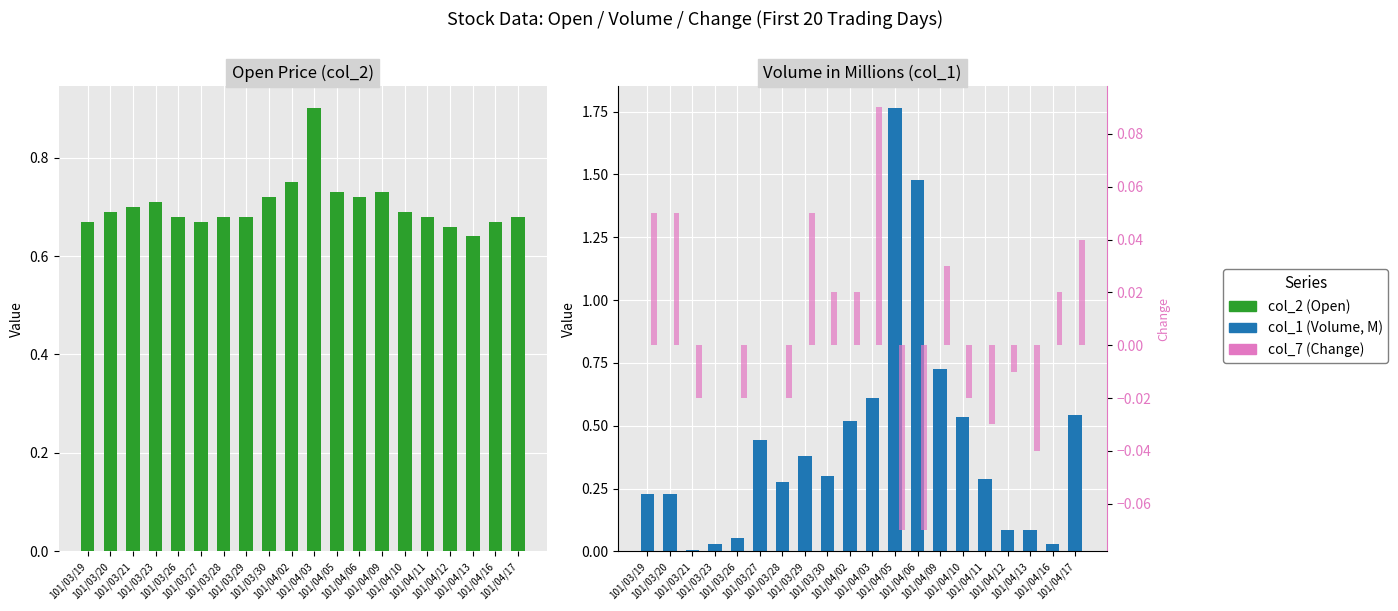

What value does the col_2 (Open) series have at 101/03/30?

0.7